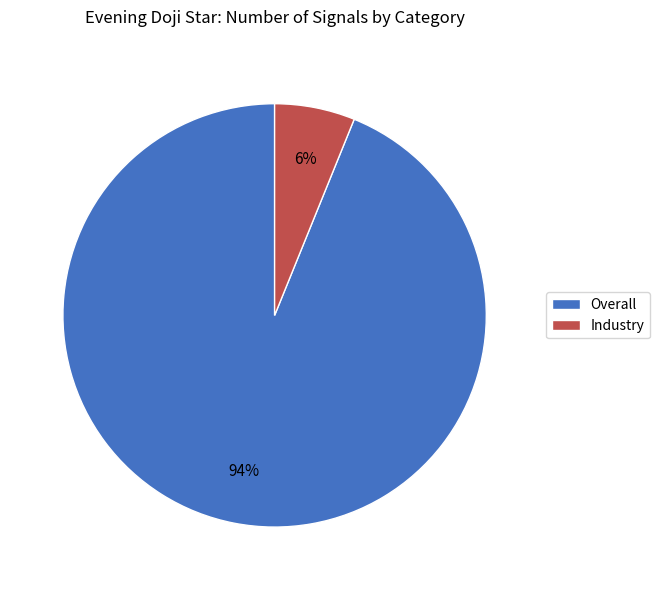

How many slices are in this pie chart?

2